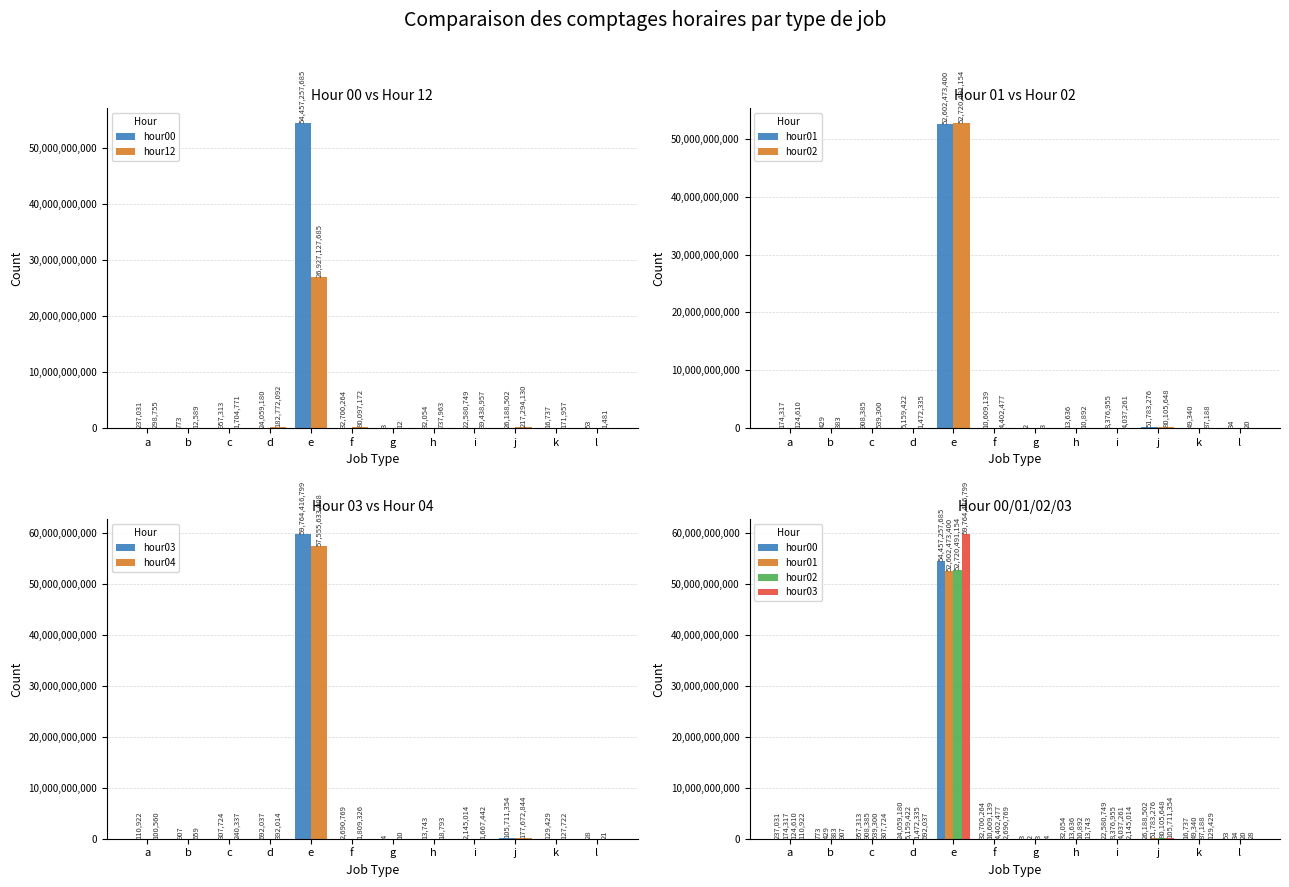

What is the value of the hour12 bar at the 6th from the left?

80097172